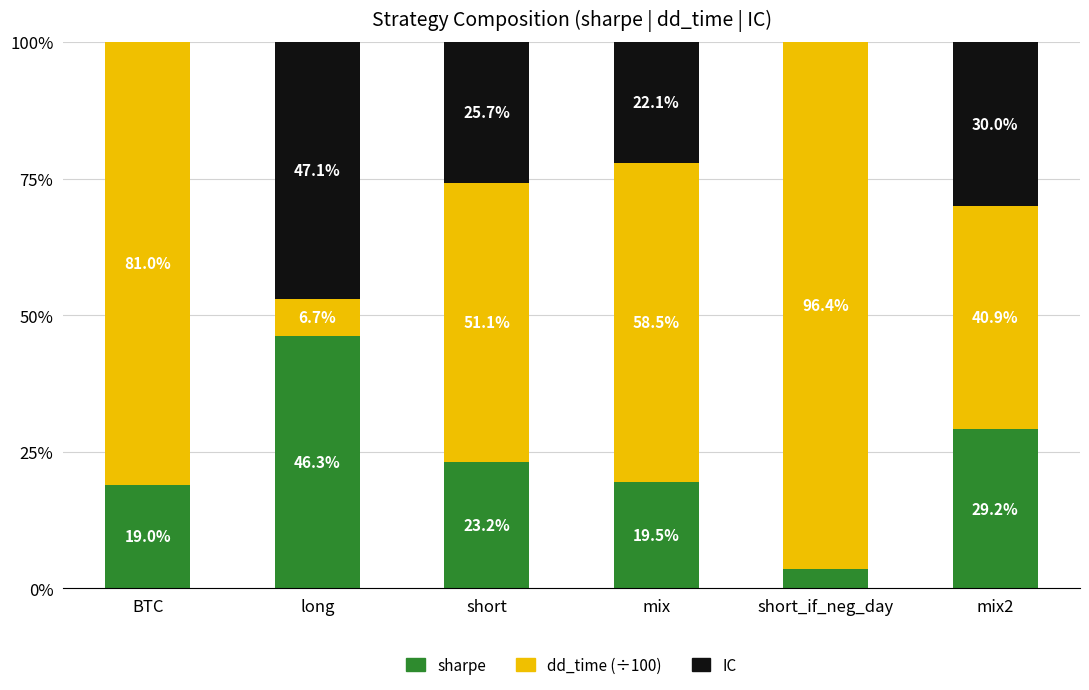

Reading left to right, transcribe the values for sharpe.

BTC=19.0	long=46.3	short=23.2	mix=19.5	short_if_neg_day=3.6	mix2=29.2